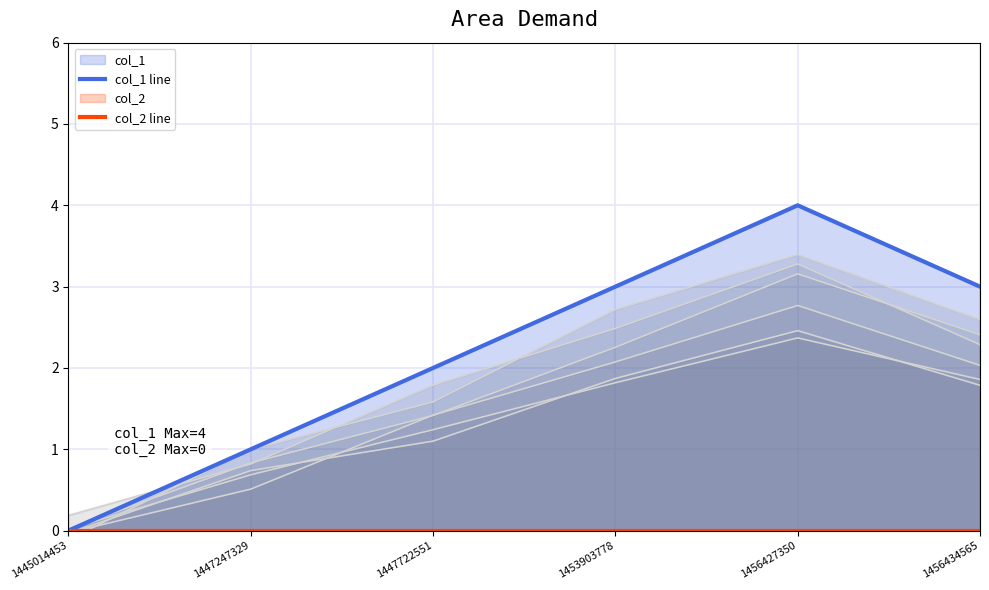

Which series has the widest spread of values?

col_1 line